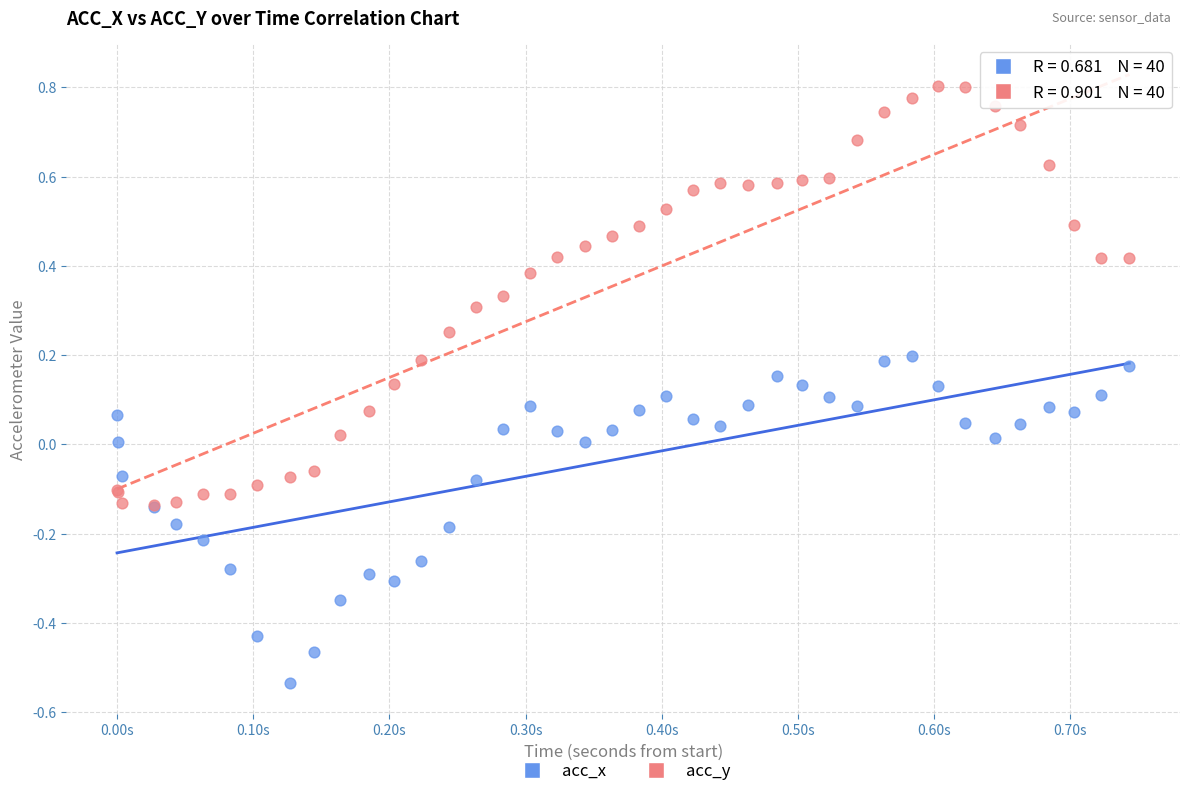

Which series contains the highest Y value?

acc_y